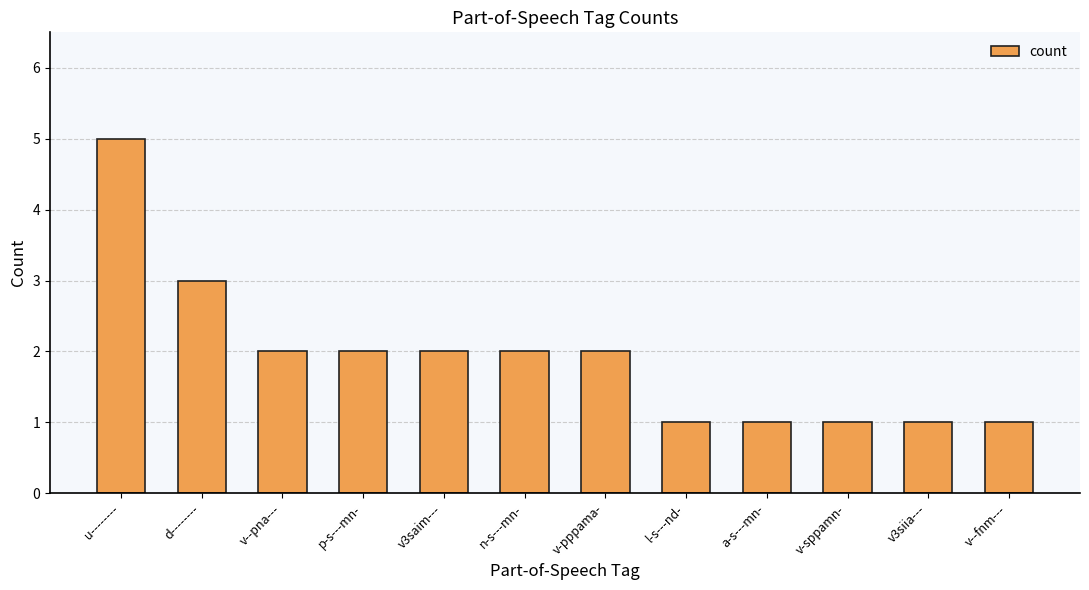

How many series are shown in this chart?

1